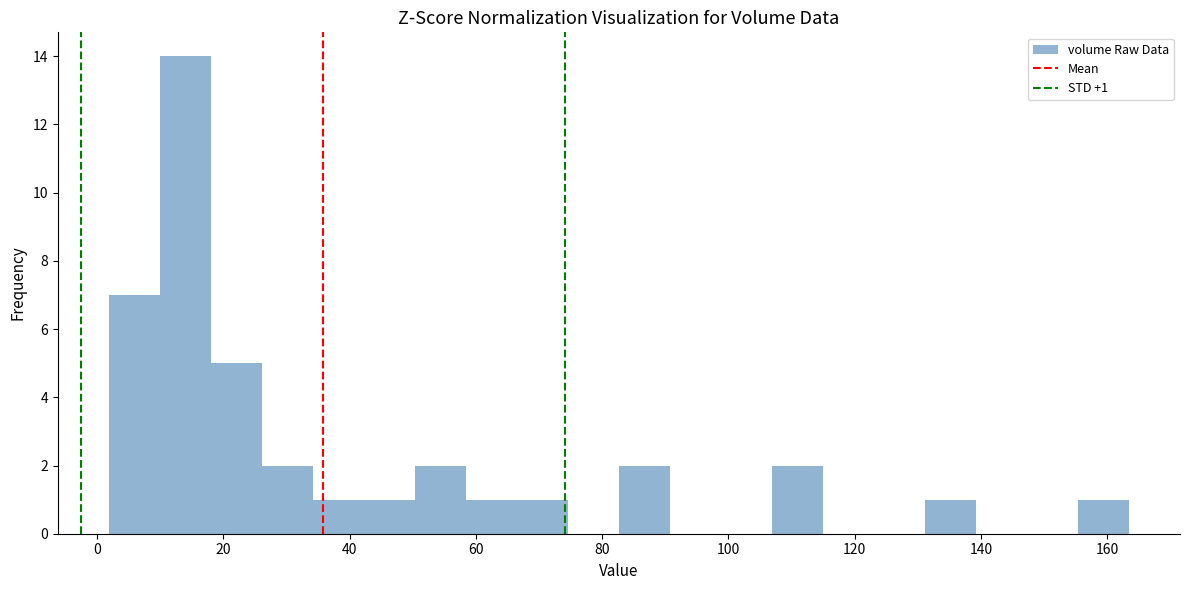

Over which range of the x-axis is the bar tallest?

10 to 18